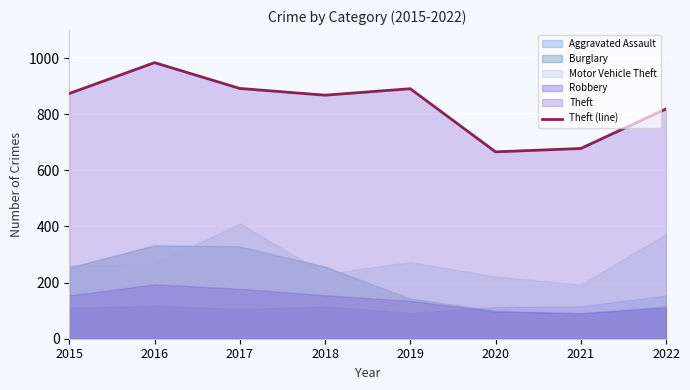

Is it true that Theft (line) equals 1481 at 2015?

False